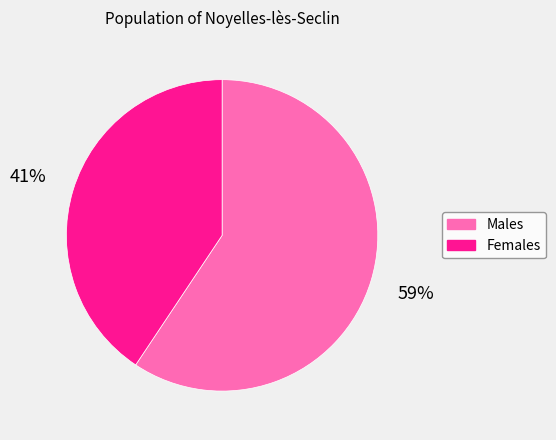

To the nearest percent, what is the average slice percentage?

50%